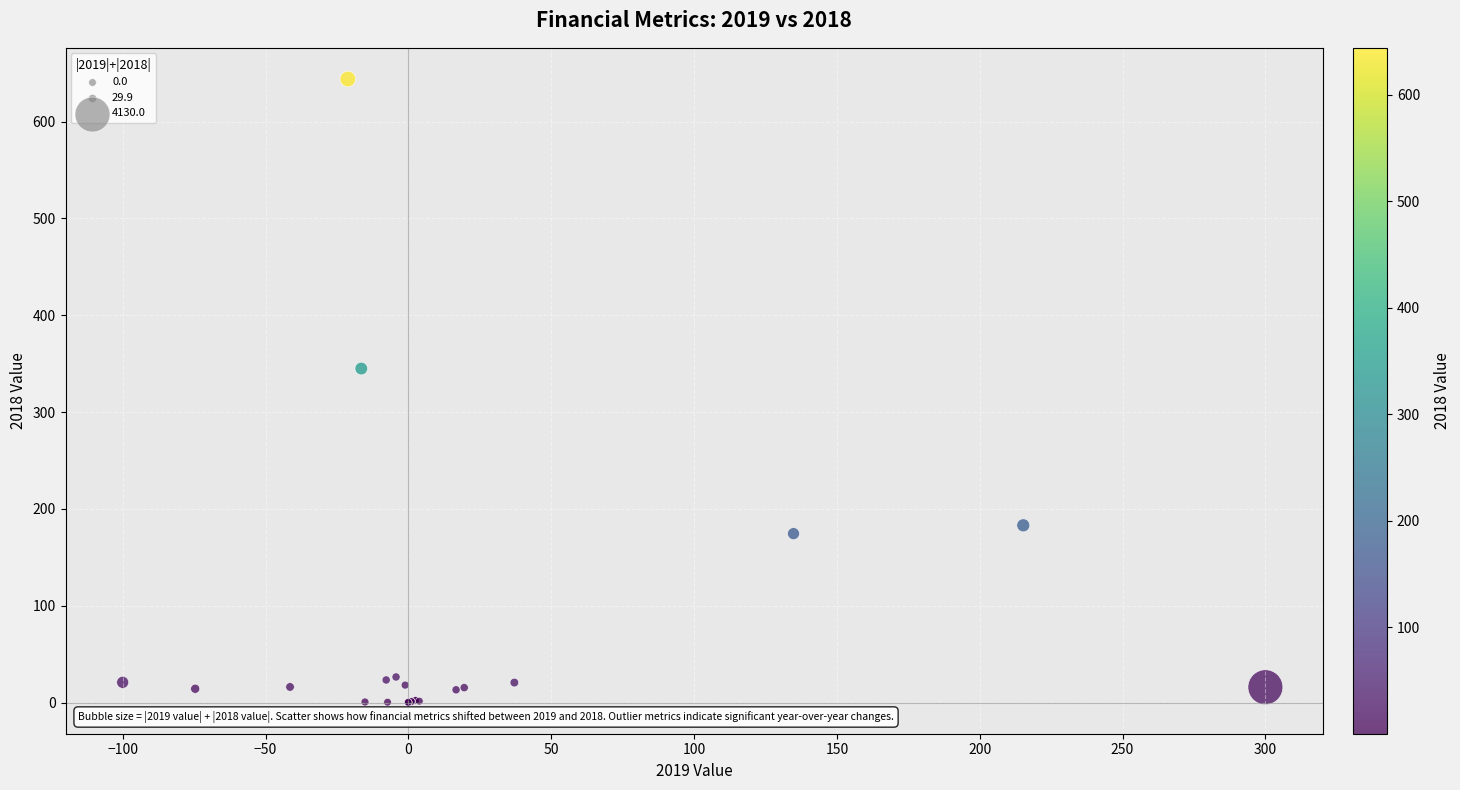

What Y value in the scatter plot is closest to 322?

345.0